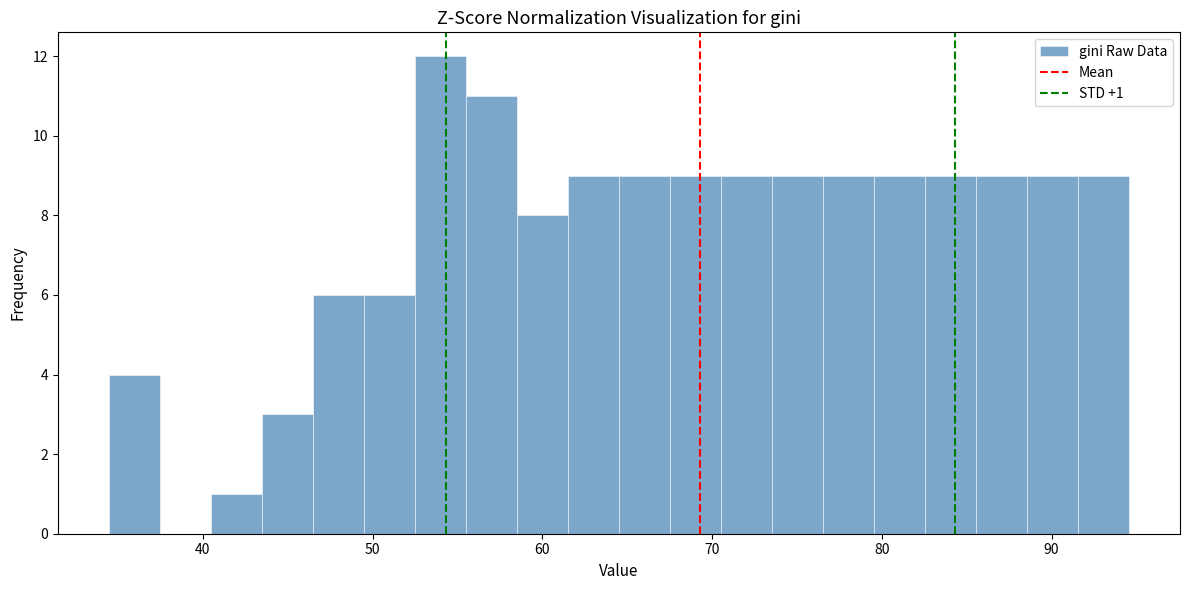

Around what value on the x-axis is the tallest bar? Give the approximate position of its centre, as read against the axis.

54